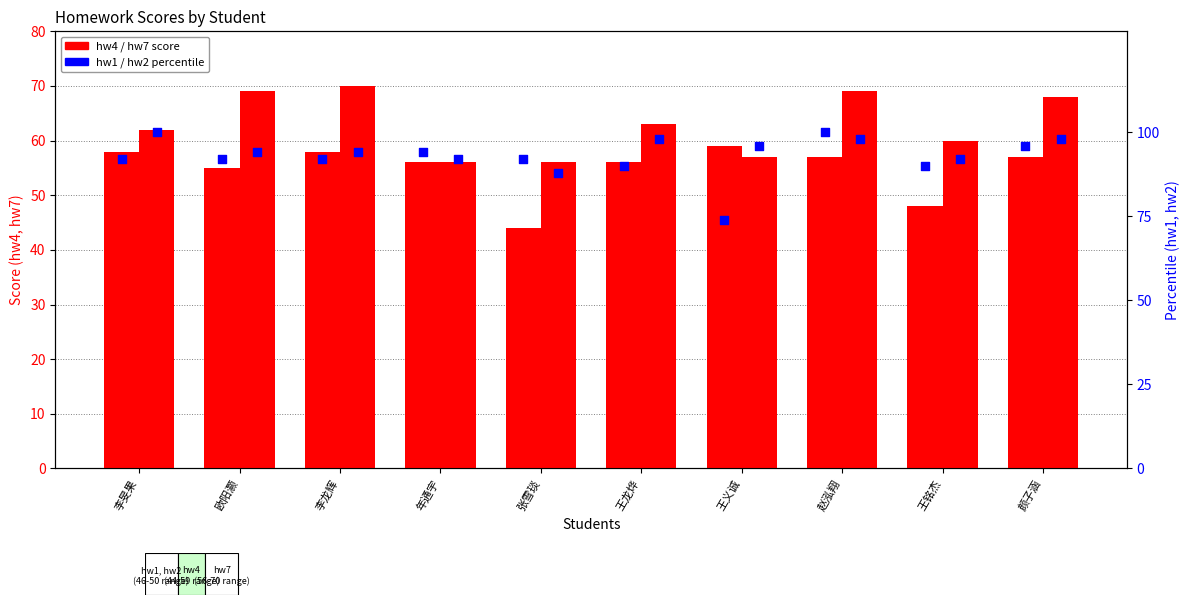

Which series reaches the maximum Y coordinate?

hw1 pct